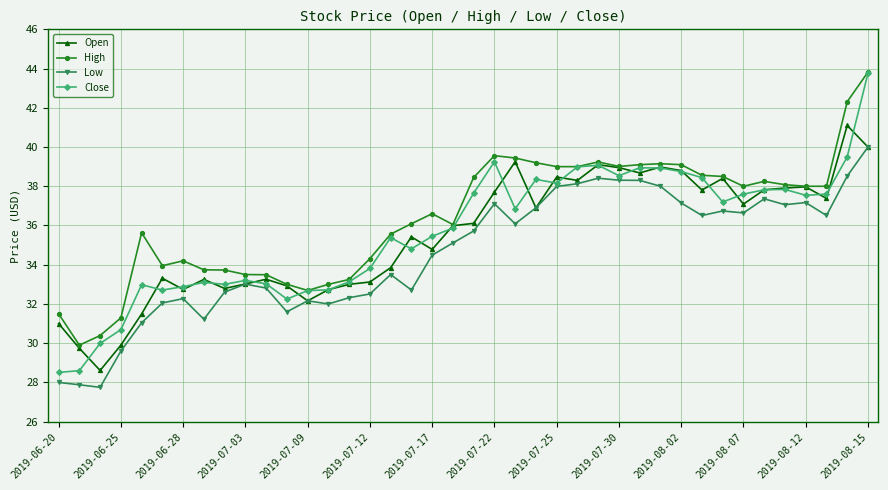

Which series has the widest spread of values?

Close